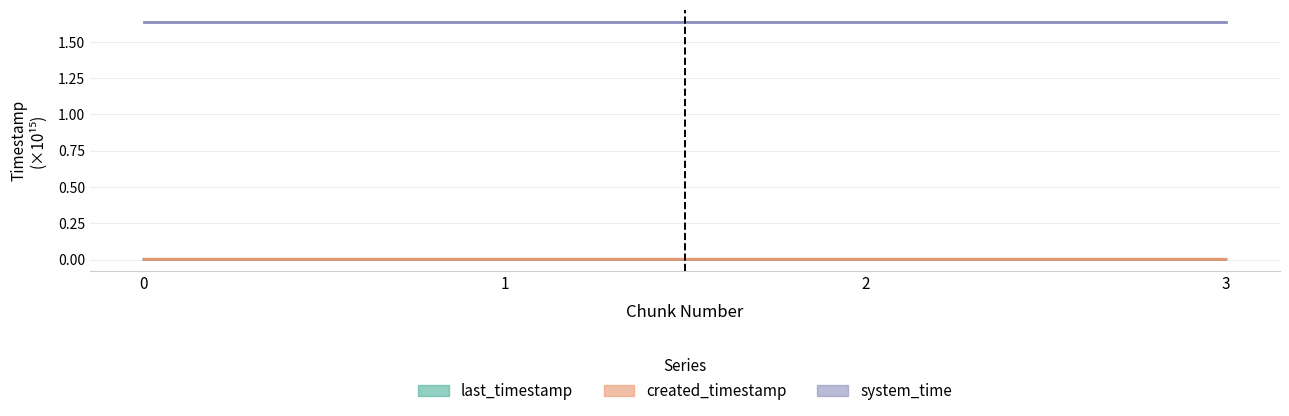

Rank the series at 1 from lowest to highest value.

created_timestamp, last_timestamp, system_time